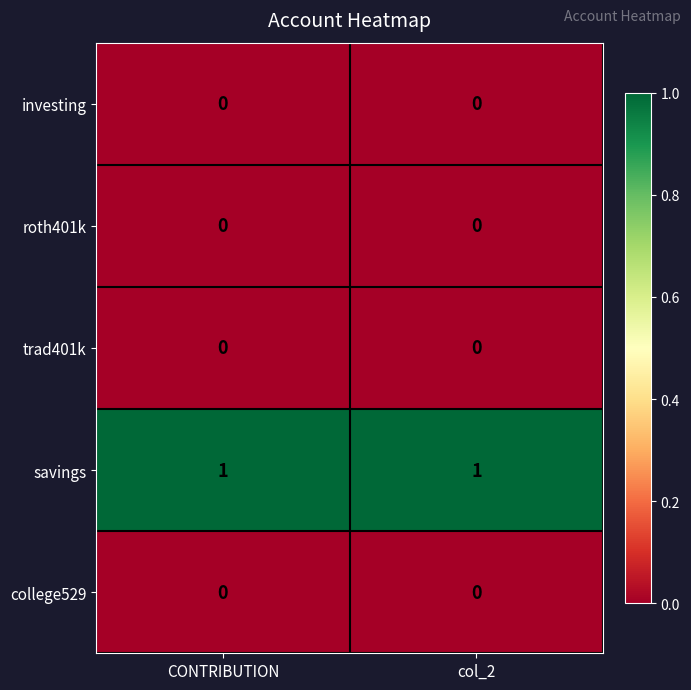

The value of roth401k at col_2 is 0. True or false?

True